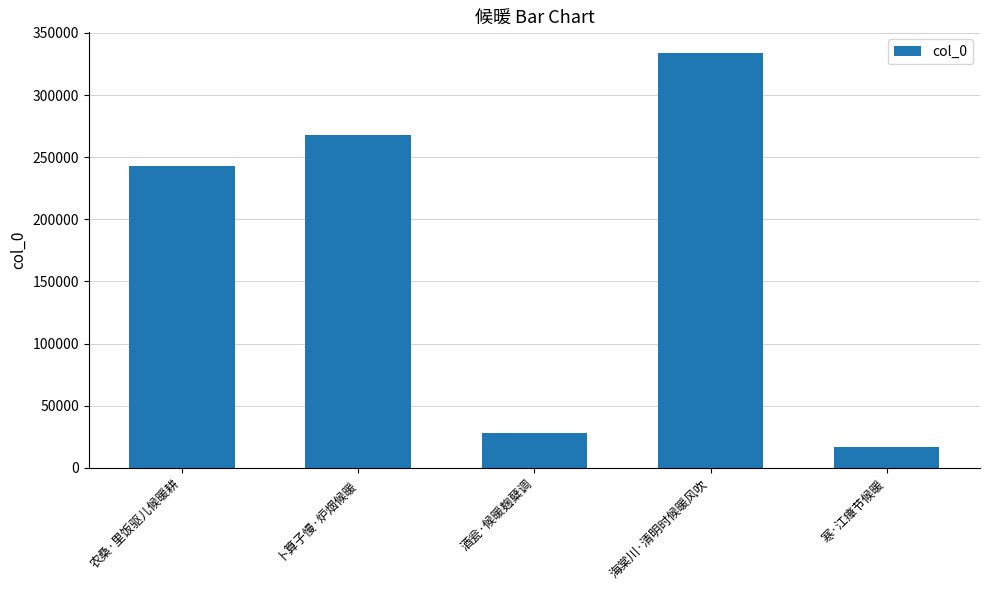

Which has a higher value, 卜算子慢·炉烟候暖 or 酒瓮·候暖麹糵调?

卜算子慢·炉烟候暖